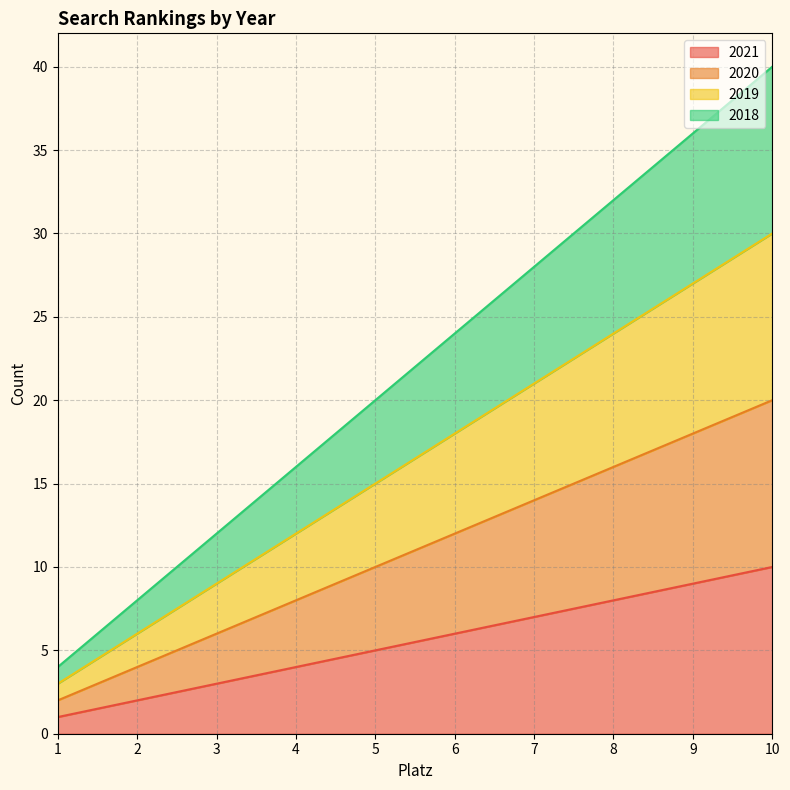

Reading left to right, list all the values displayed in this chart.

2021: 1=1	2=2	3=3	4=4	5=5	6=6	7=7	8=8	9=9	10=10
2020: 1=2	2=4	3=6	4=8	5=10	6=12	7=14	8=16	9=18	10=20
2019: 1=3	2=6	3=9	4=12	5=15	6=18	7=21	8=24	9=27	10=30
2018: 1=4	2=8	3=12	4=16	5=20	6=24	7=28	8=32	9=36	10=40